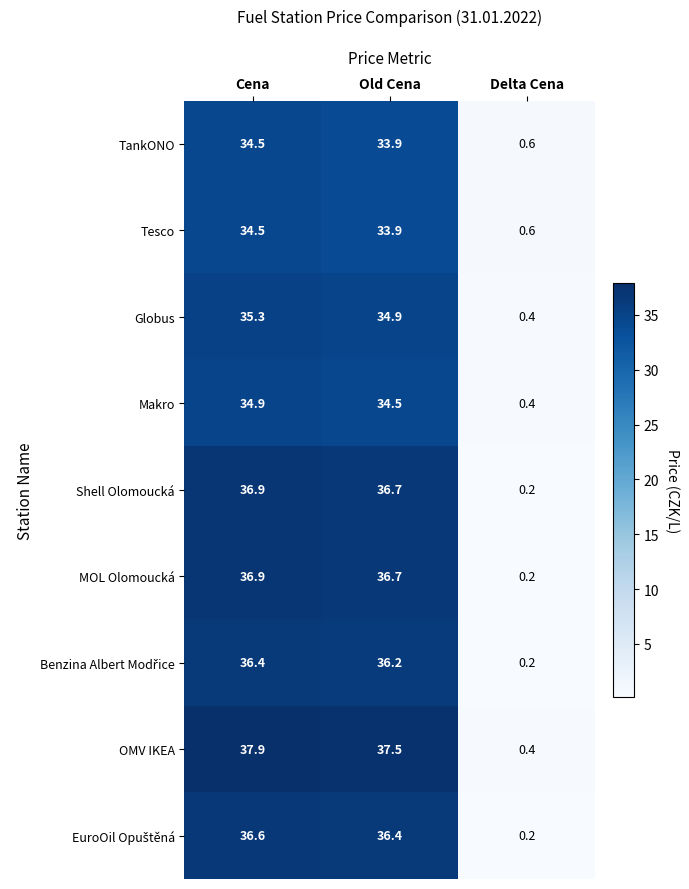

At how many categories does at least one series exceed 28?

2